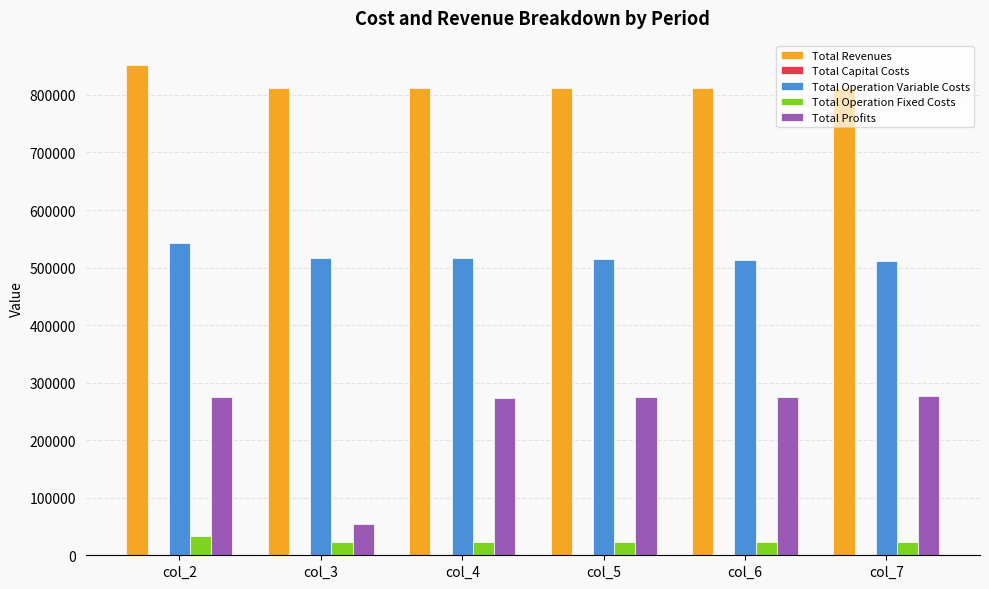

Is it true that Total Operation Variable Costs equals 816191.8 at col_7?

False